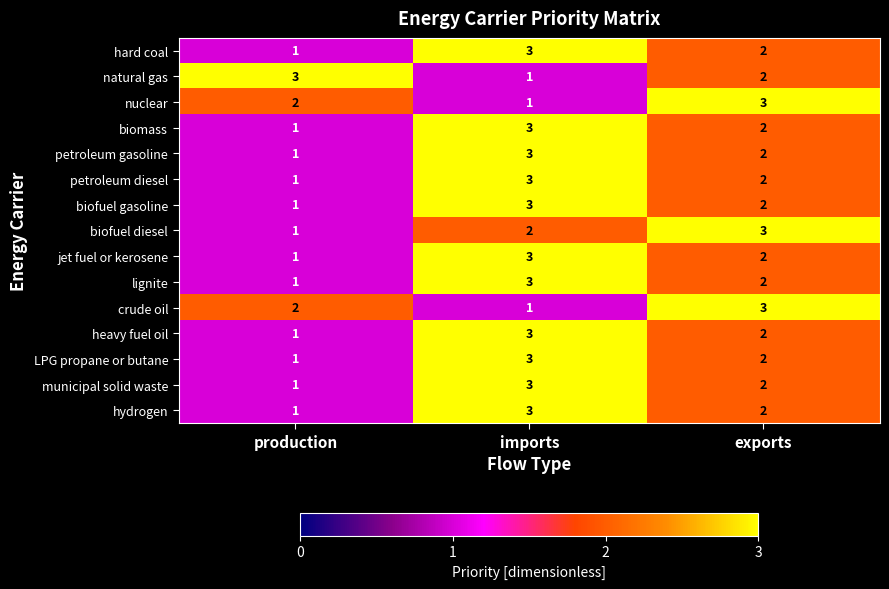

Which series changed the most between production and exports?

biofuel diesel